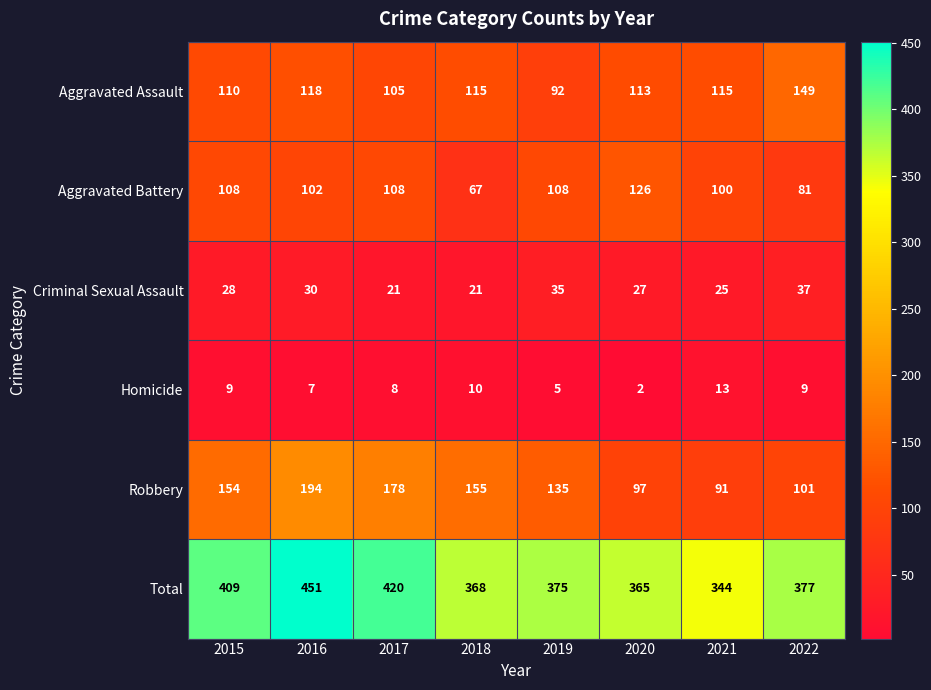

Count the number of data series in this chart.

6